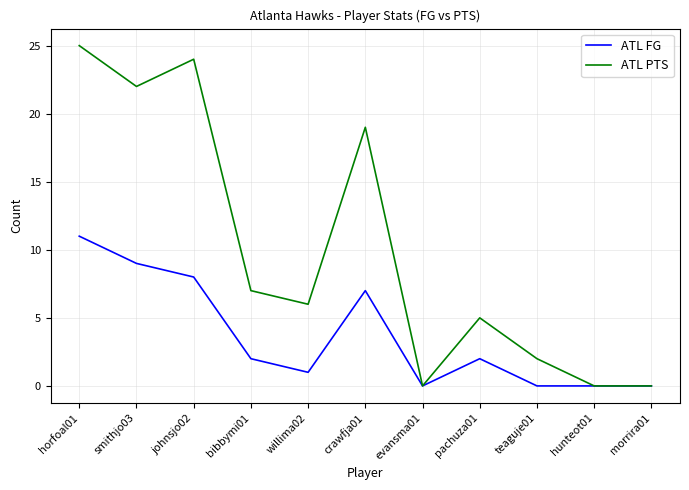

What is the maximum value shown in the chart?

25